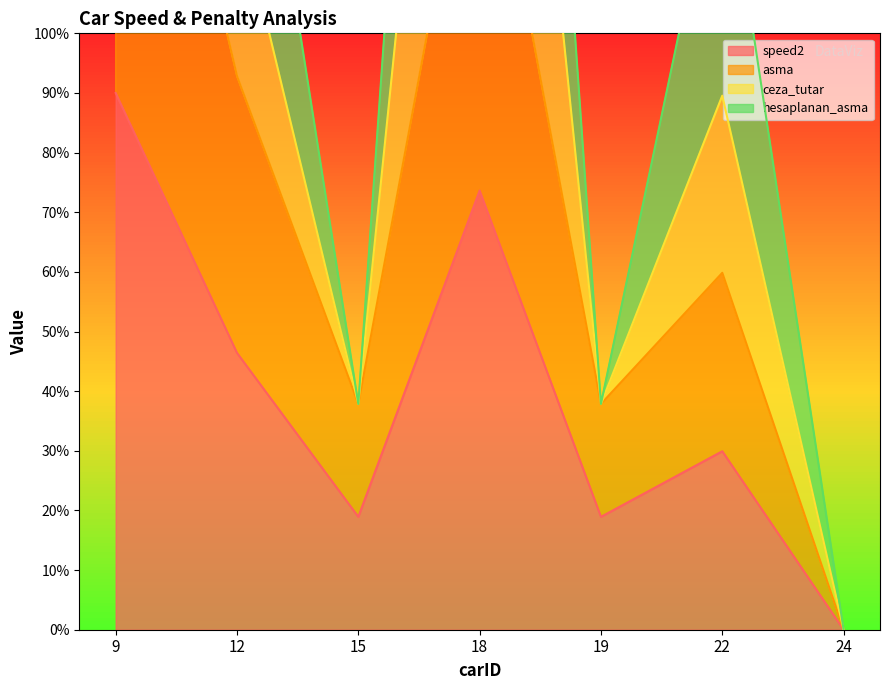

True or false: speed2 has a value of 69.4 at 12.

False